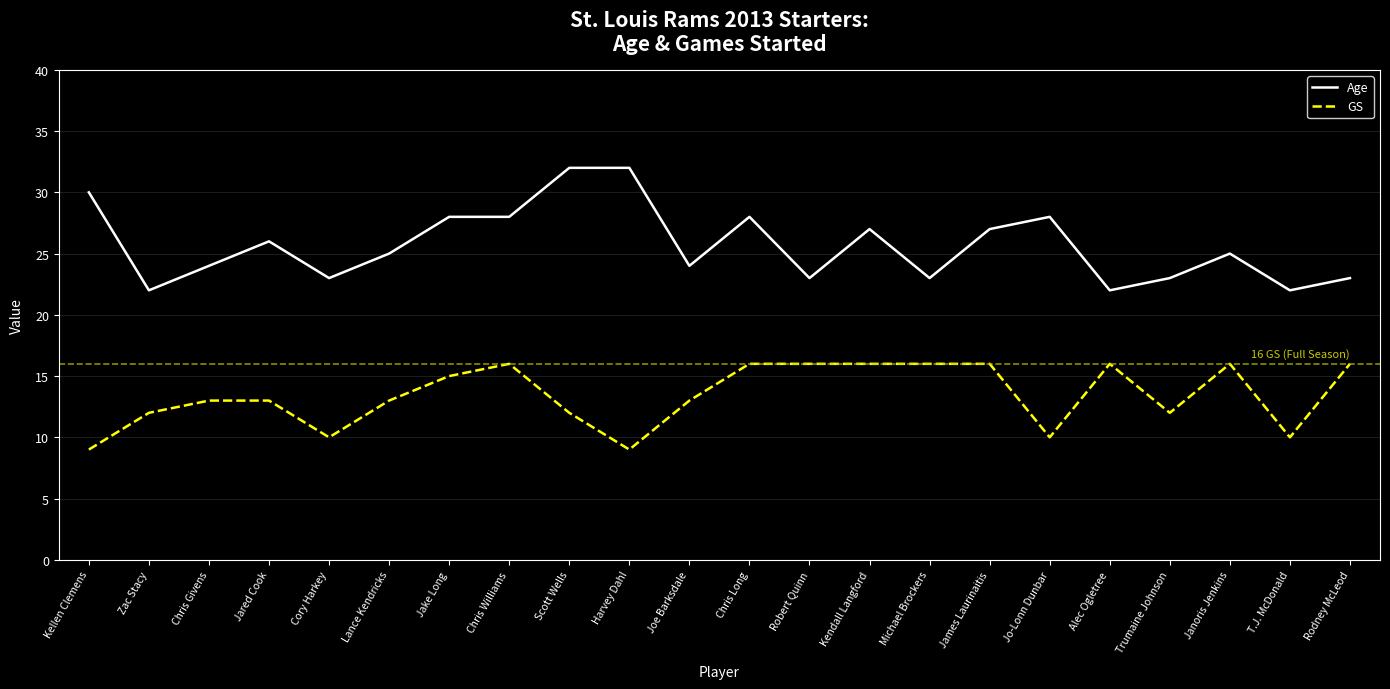

Which series has the largest total across all categories?

Age